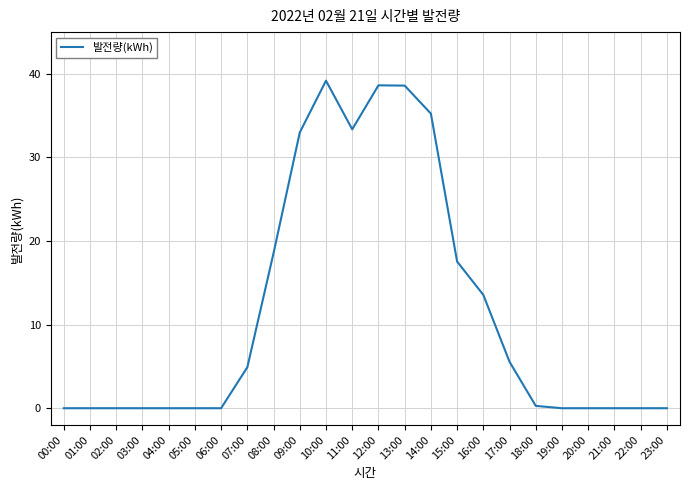

The value at 15:00 is 5.3. True or false?

False